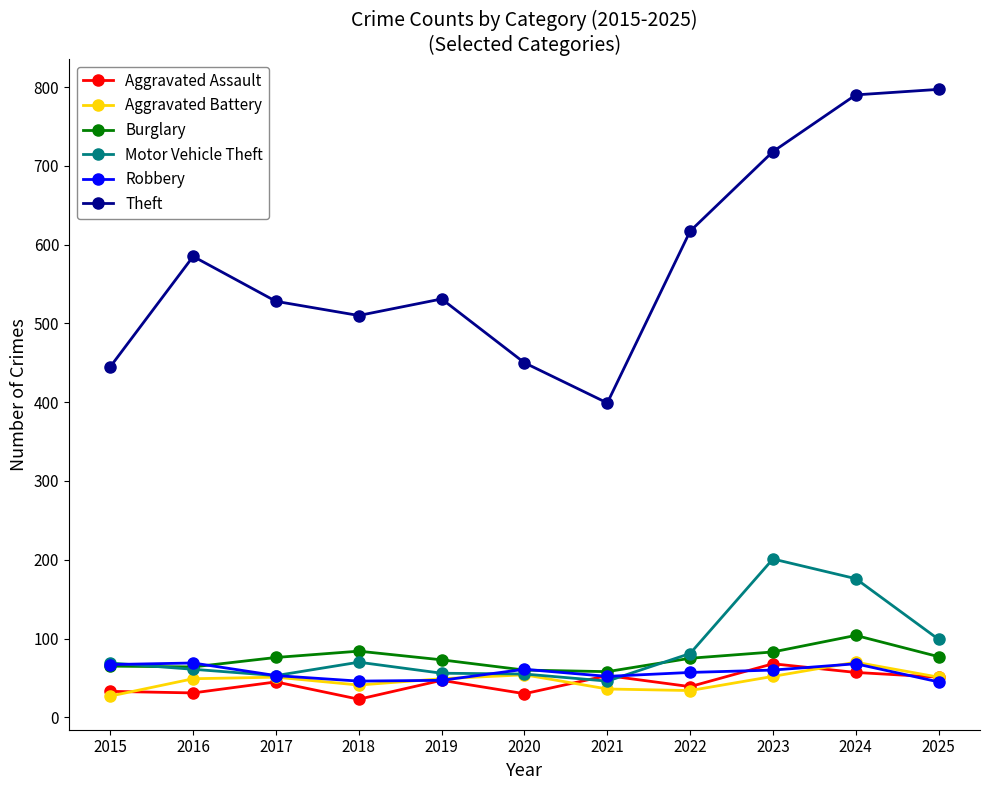

In Motor Vehicle Theft, how many points are lower than both neighbors (excluding endpoints)?

2